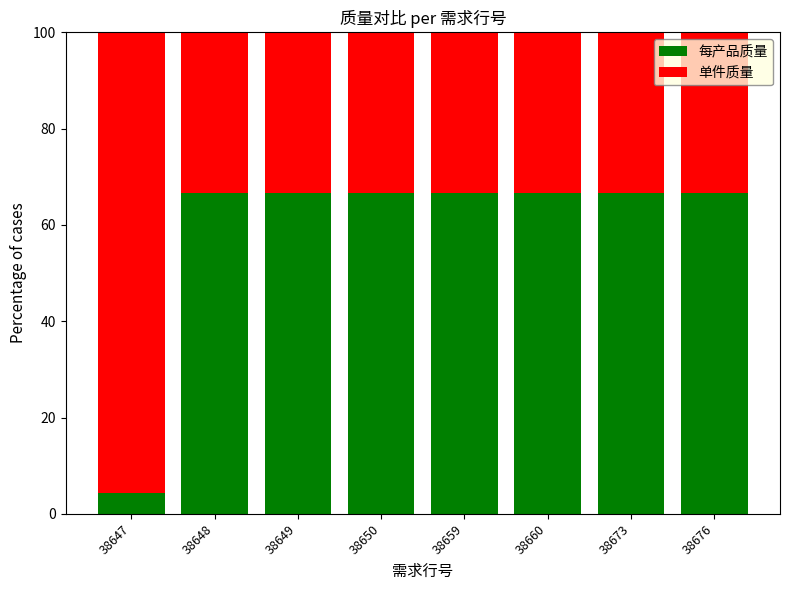

What are all the series names shown in the legend?

每产品质量, 单件质量